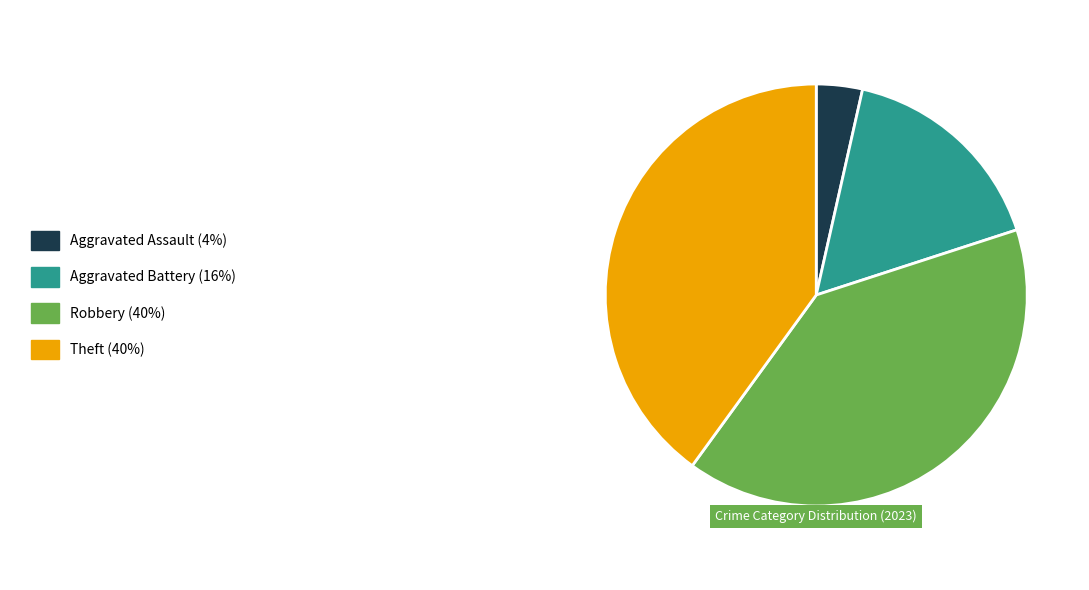

Is there any slice that represents more than half of the pie?

No